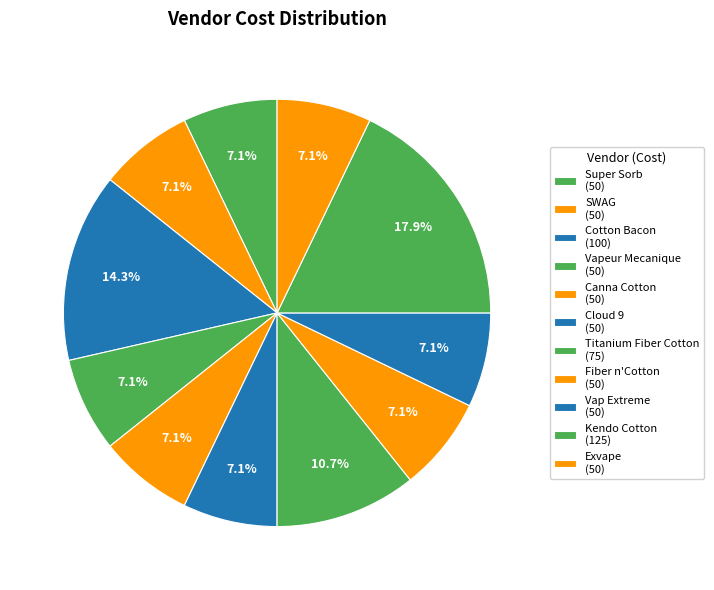

Count the number of slices in the pie.

11